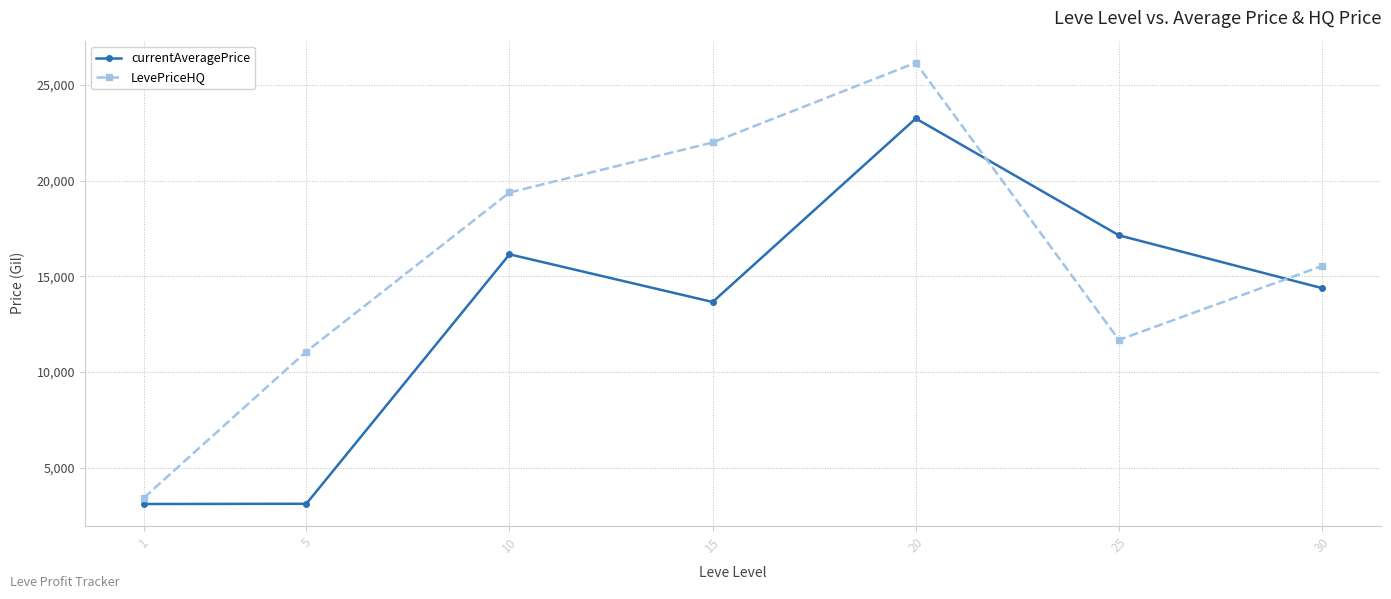

At 25, list the series in order from largest to smallest.

currentAveragePrice, LevePriceHQ